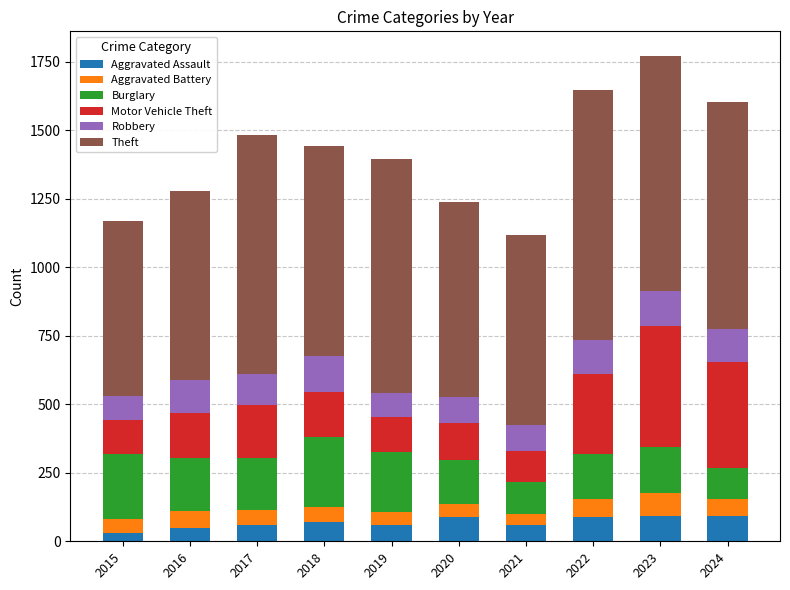

Is it true that Aggravated Assault equals 91 at 2024?

True